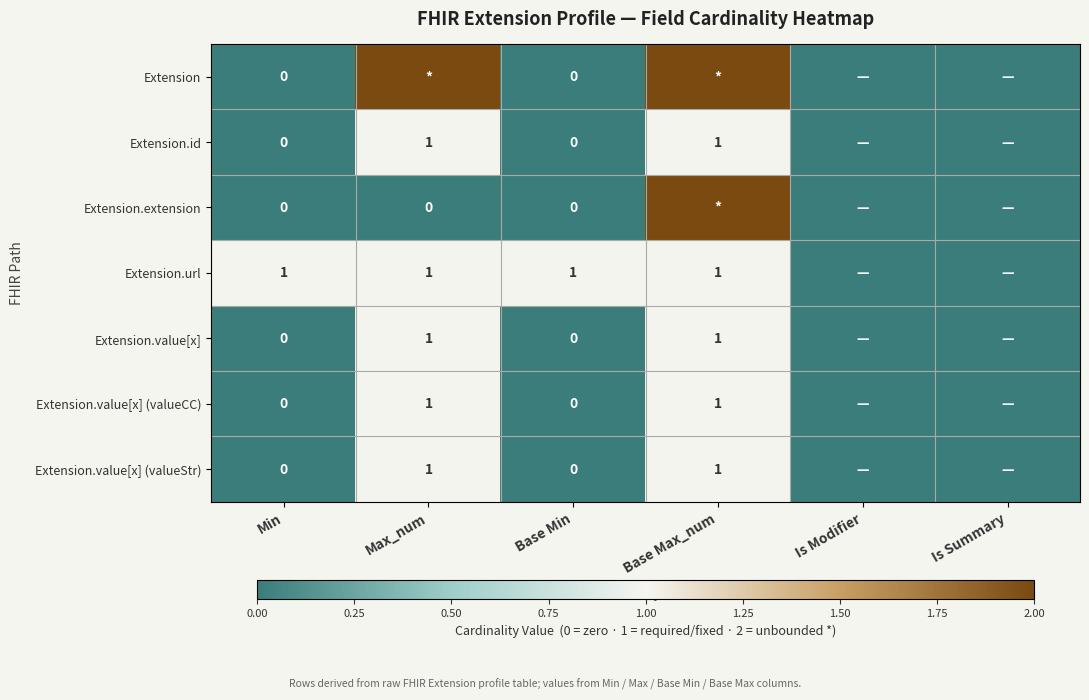

Is it true that Extension.value[x] (valueStr) equals 1 at Max_num?

True